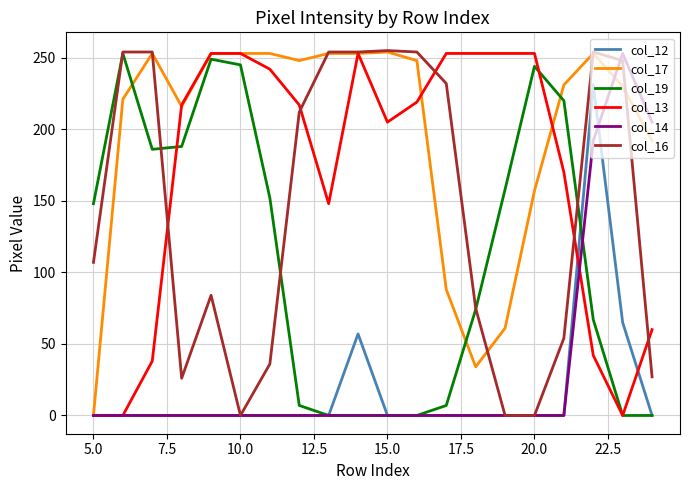

Which series has the largest total across all categories?

col_17